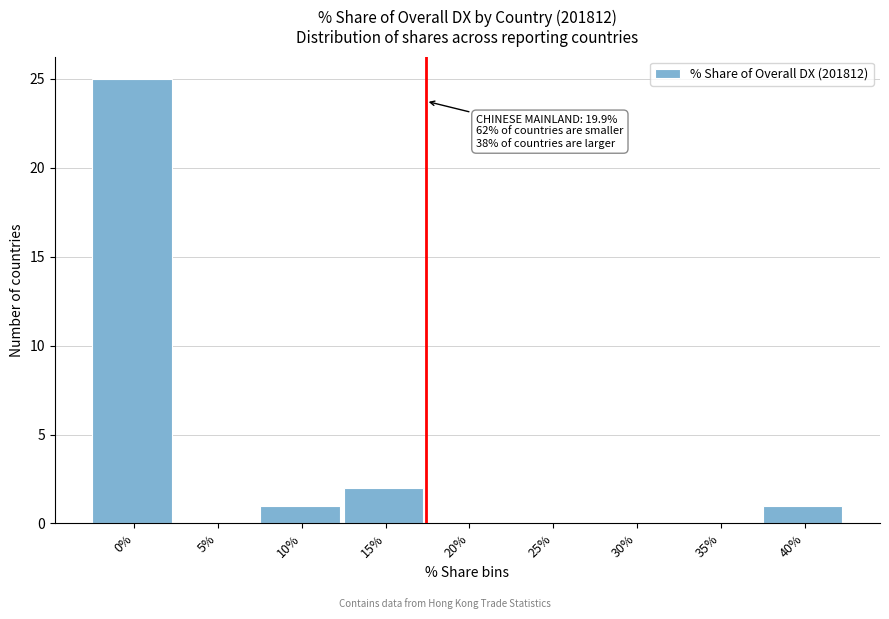

Reading left to right, list all the values displayed in this chart.

0%=25	5%=0	10%=1	15%=2	20%=0	25%=0	30%=0	35%=0	40%=1